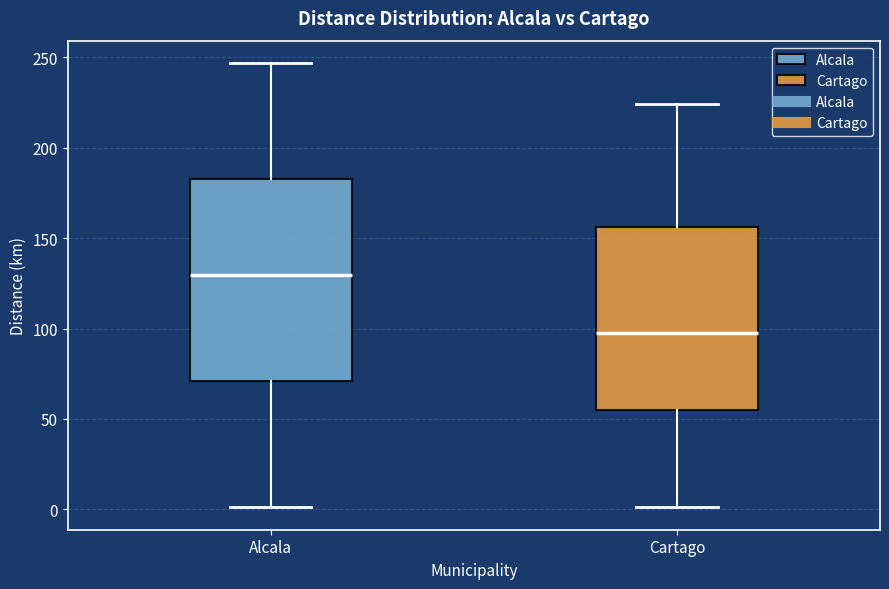

Reading left to right, transcribe this box plot: for each box, give where its median line is, the range the box spans, and where its two whiskers end, as read against the y-axis. The values are not printed on the chart, so give them approximately, as read against the axis.

Alcala: median 130, box 70 to 185, whiskers 0 to 245
Cartago: median 100, box 55 to 155, whiskers 0 to 225